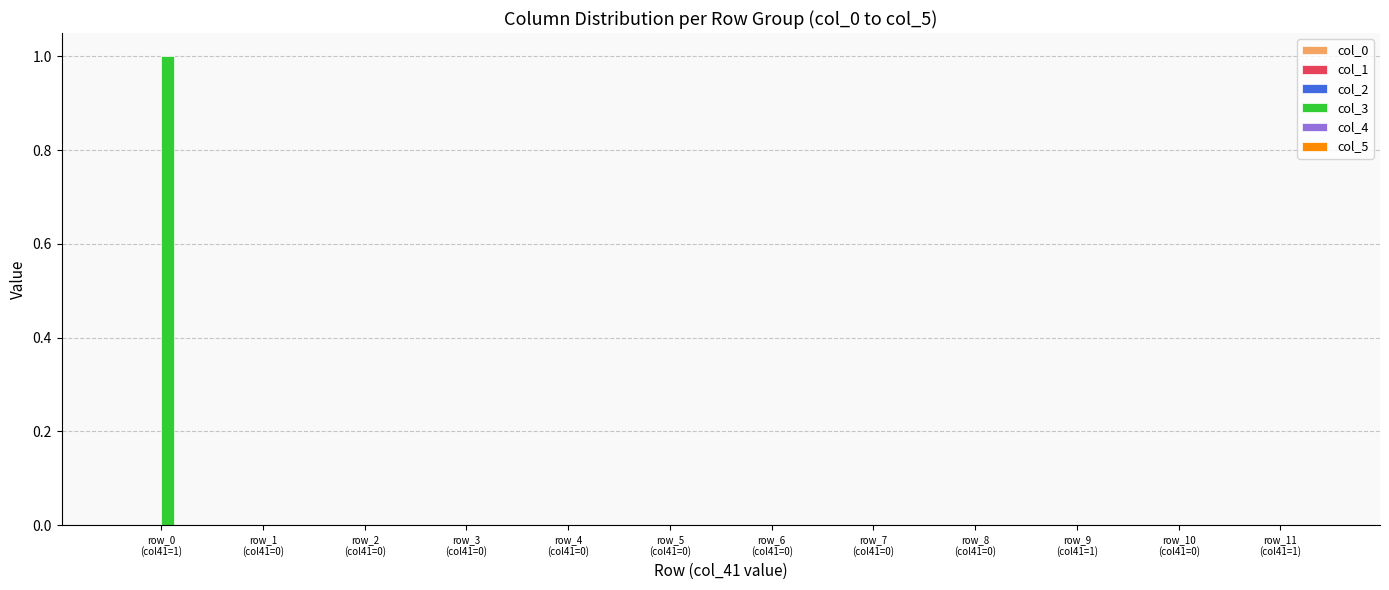

Are the bars horizontal?

No